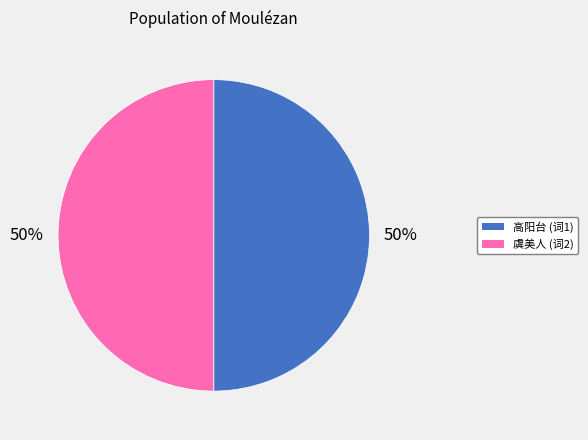

To the nearest percent, what is the average slice percentage?

50%